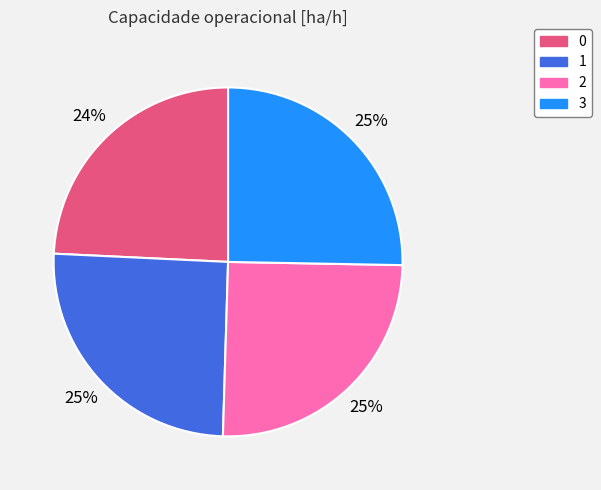

To the nearest percent, what is the combined percentage of 2 and 0?

49%